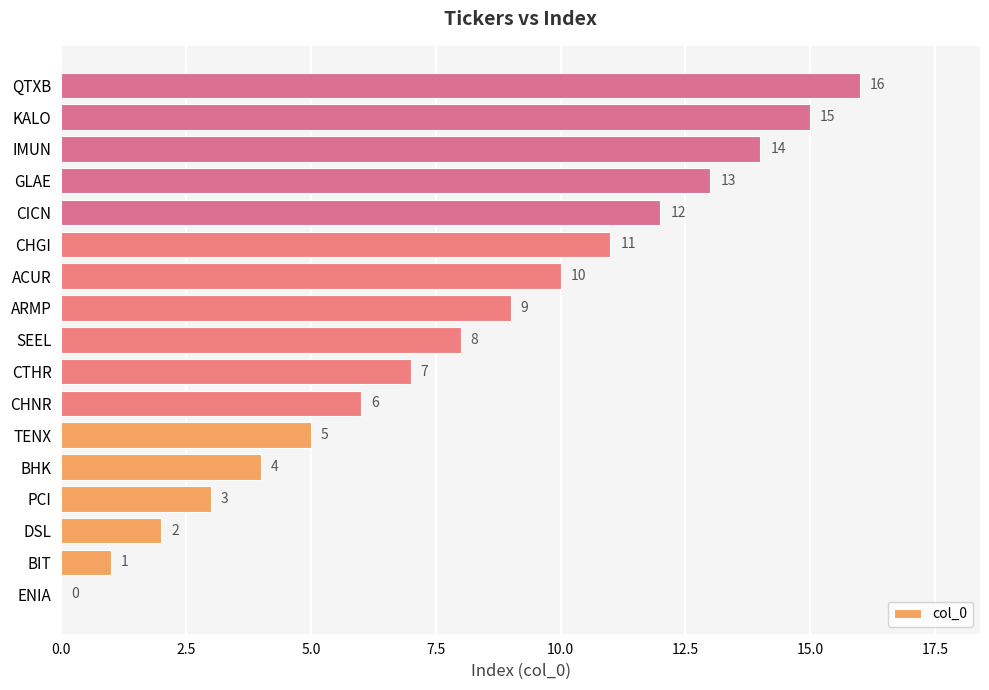

What is the sum of all values?

136